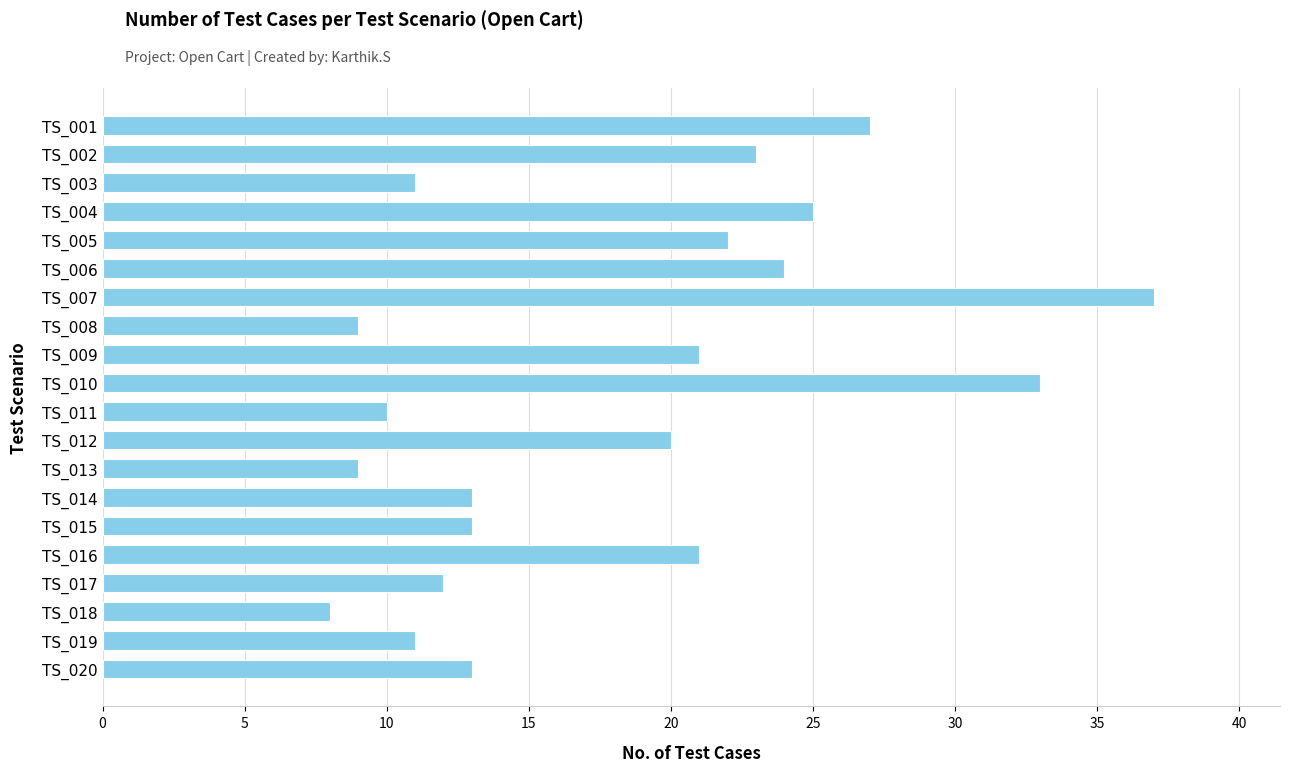

Which has a higher value, TS_012 or TS_011?

TS_012